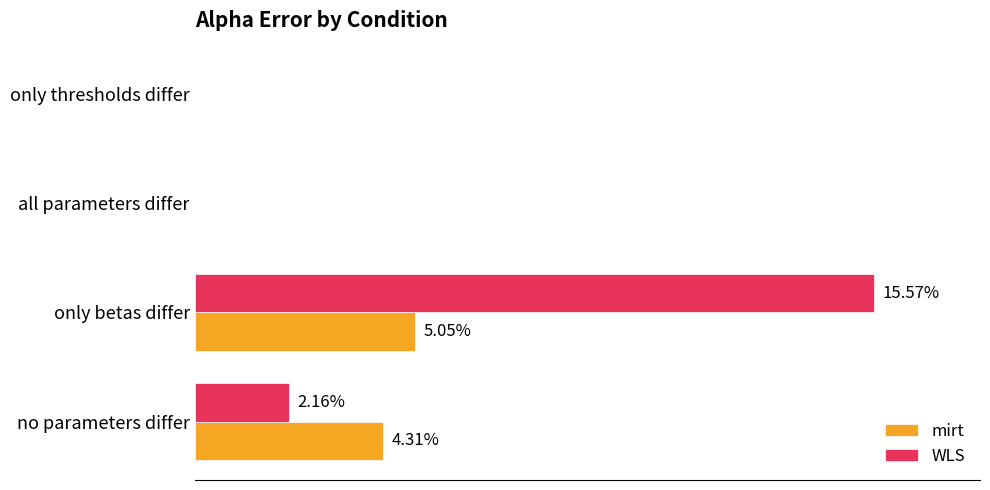

List the series in order of their peak value, lowest first.

mirt, WLS